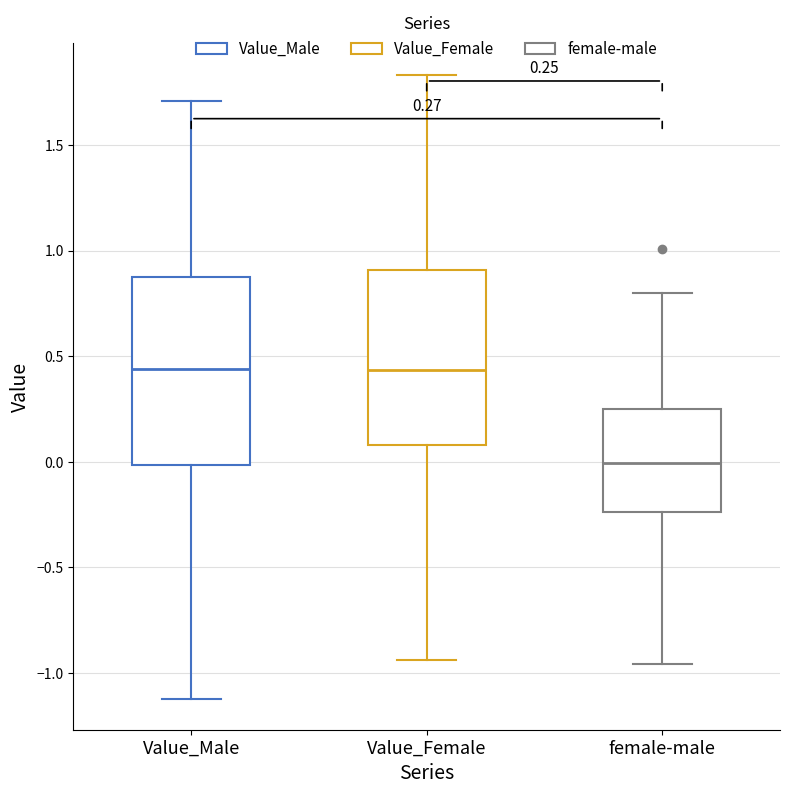

Comparing the boxes themselves (not the whiskers), which one is the tallest?

Value_Male